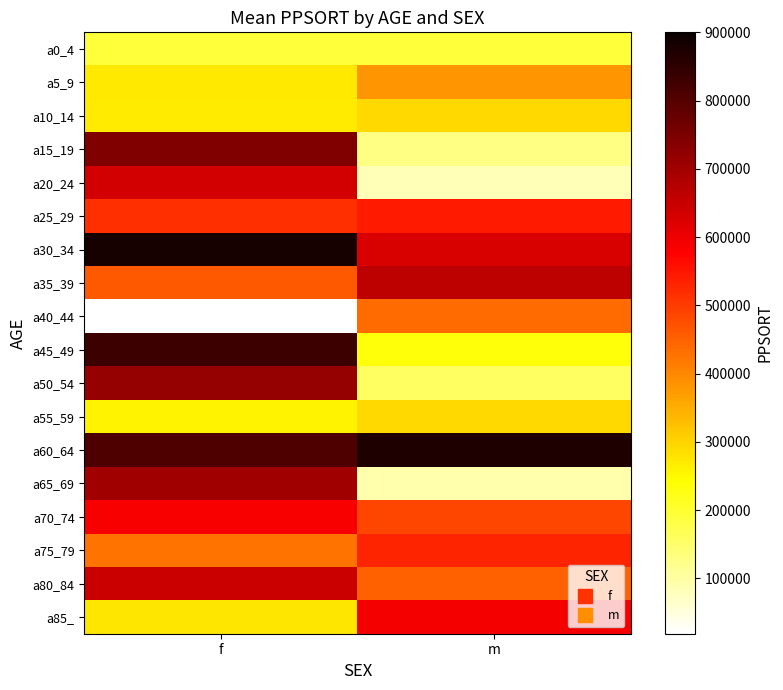

Which has a higher value, f or m?

f